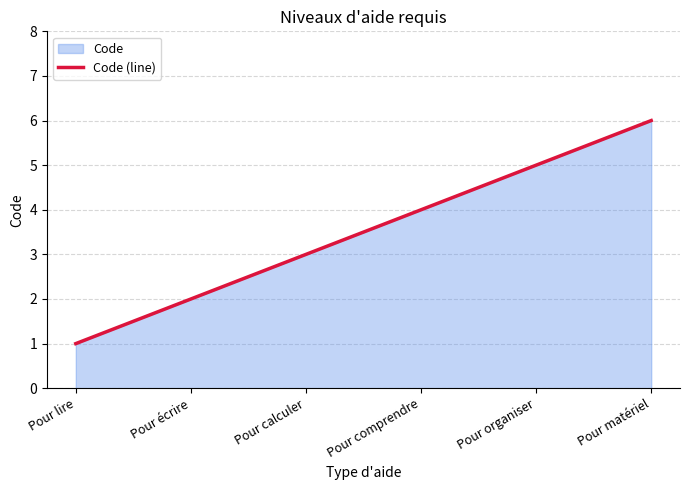

Rank the categories by value from lowest to highest.

Pour lire, Pour écrire, Pour calculer, Pour comprendre, Pour organiser, Pour matériel